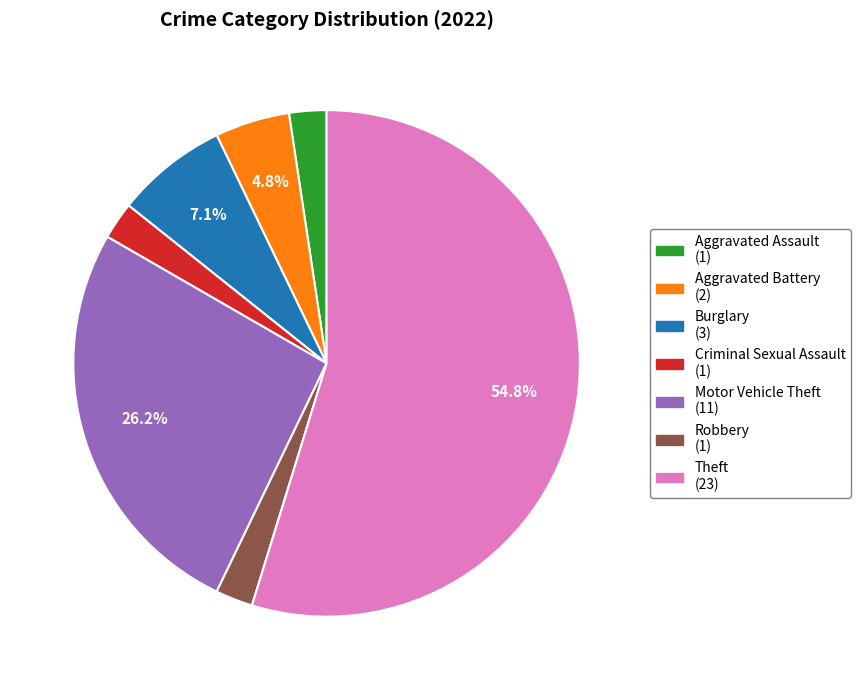

Approximately how many times larger is the value at Aggravated Assault (1) compared to Robbery (1)?

1.0